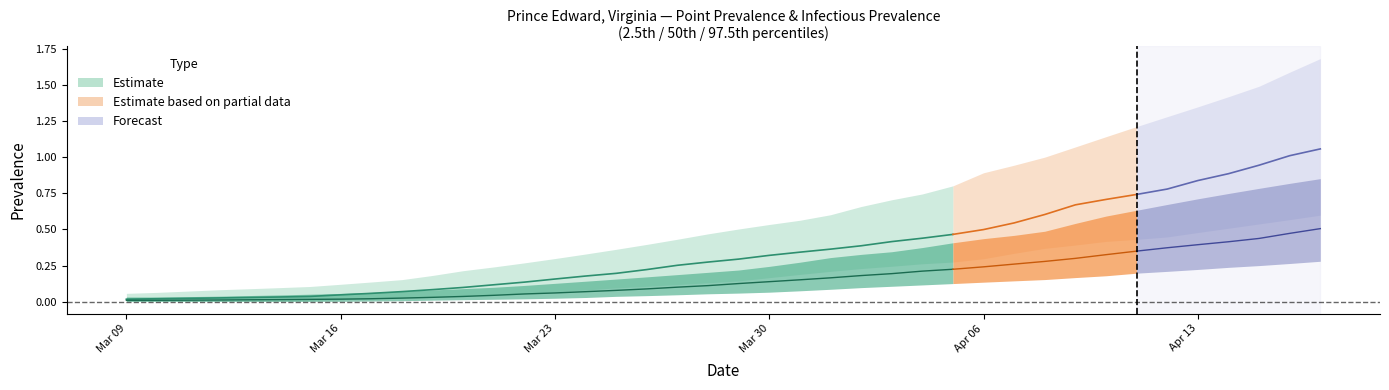

The pointinfectiousprevalence_05 series shows 0.0 at 28. True or false?

False